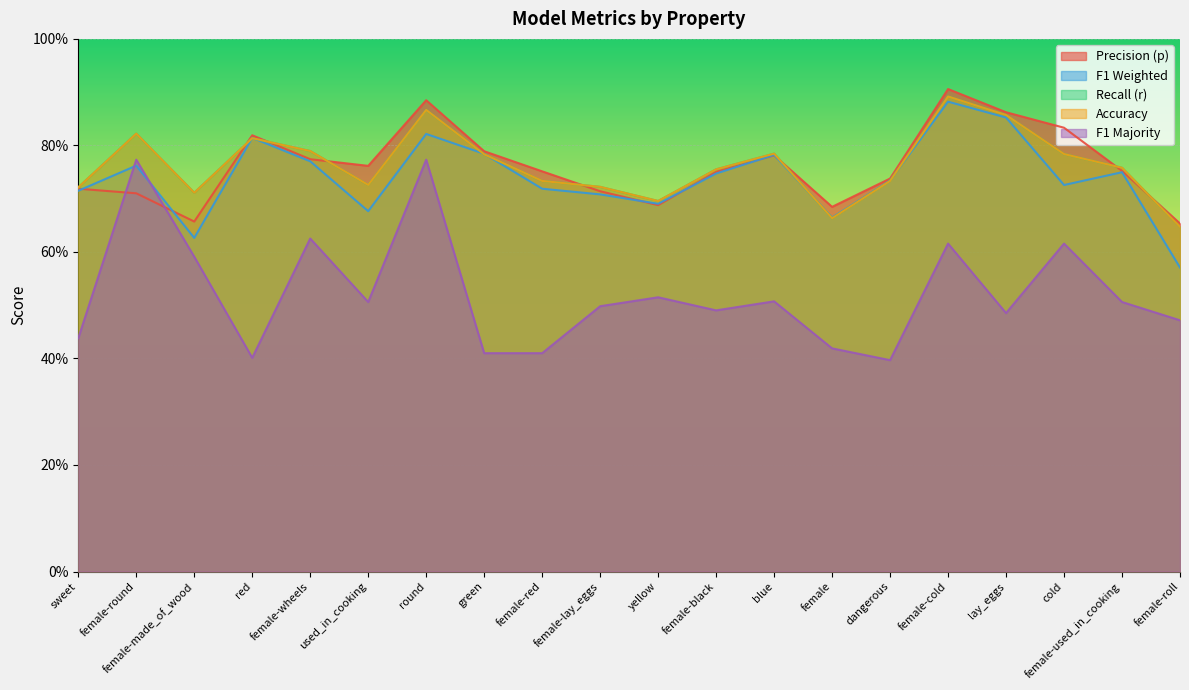

Is it true that f1_majority equals 0.6 at cold?

True